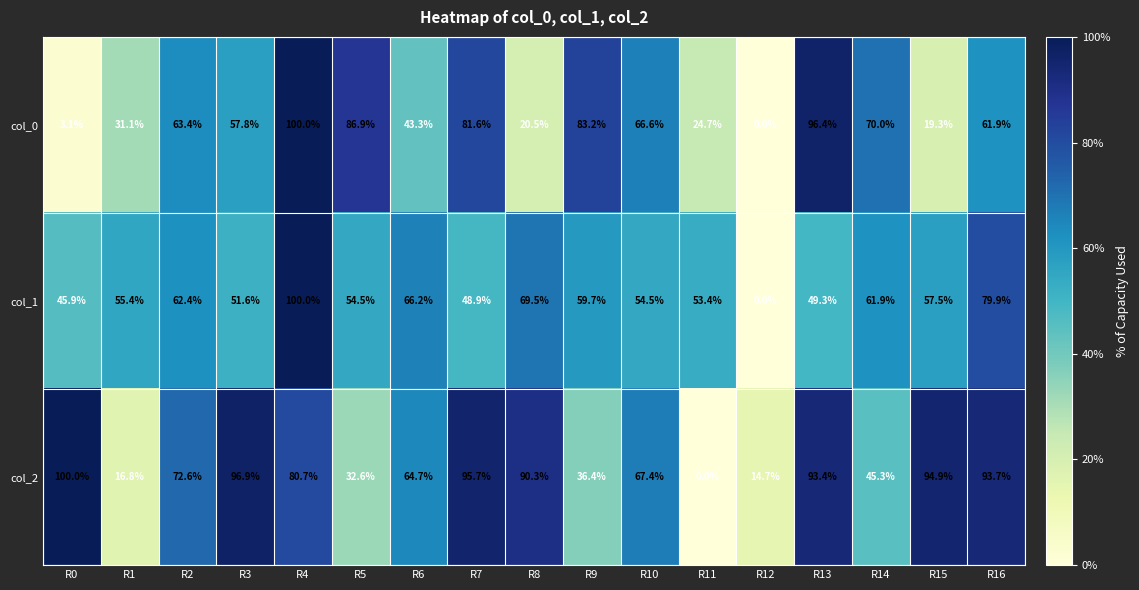

Is it true that col_1 equals 37.3 at R9?

False